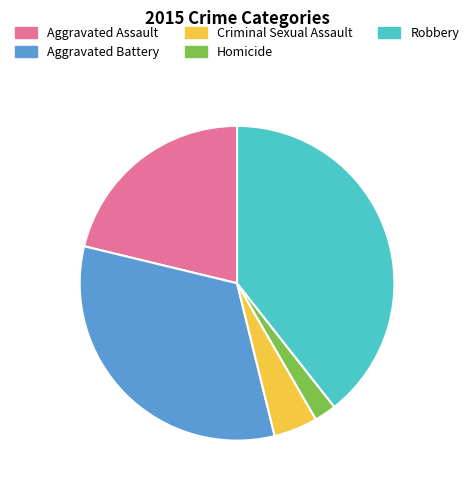

Which has a higher value, Aggravated Battery or Criminal Sexual Assault?

Aggravated Battery